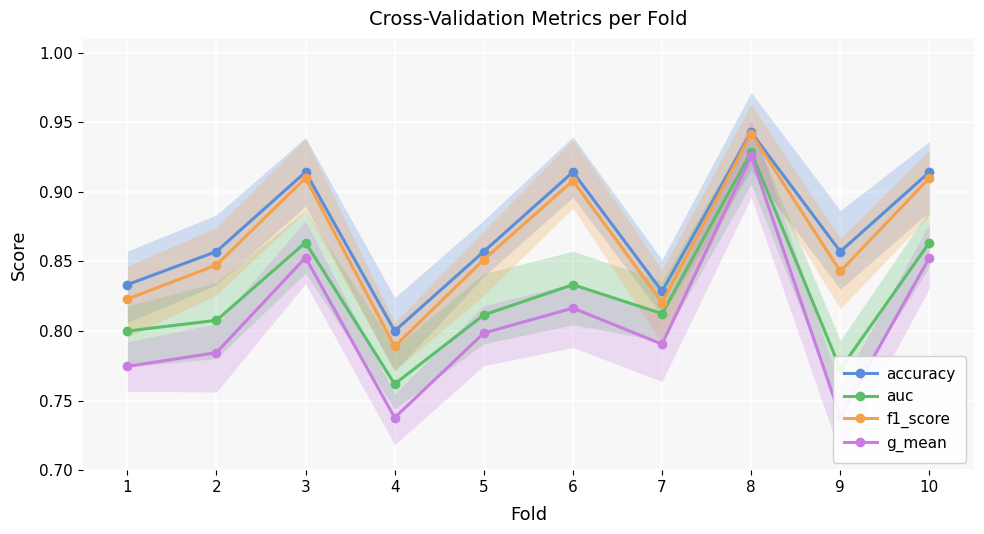

True or false: accuracy and f1_score cross at least once.

False